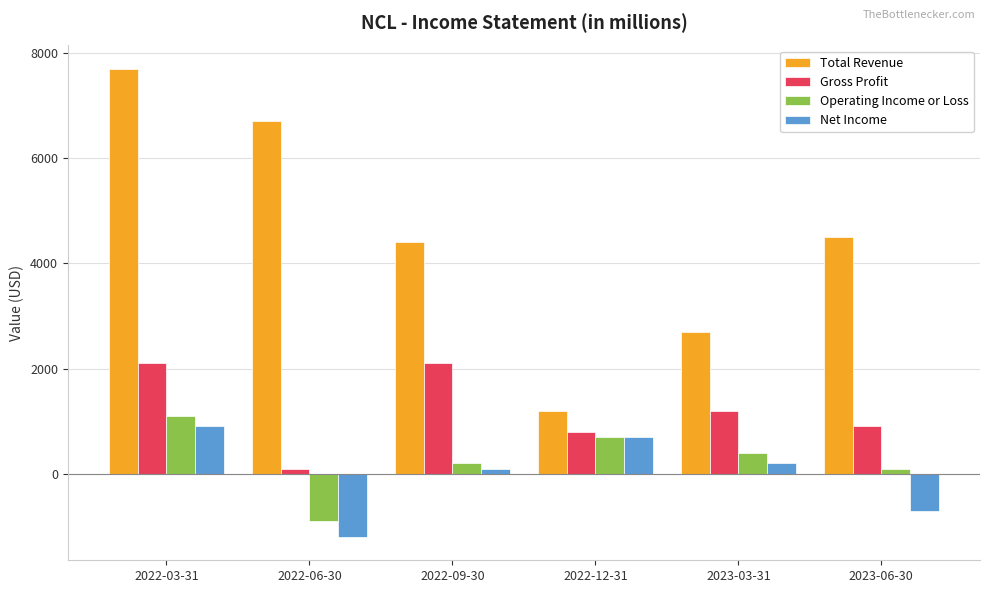

How many bars are there in total?

24